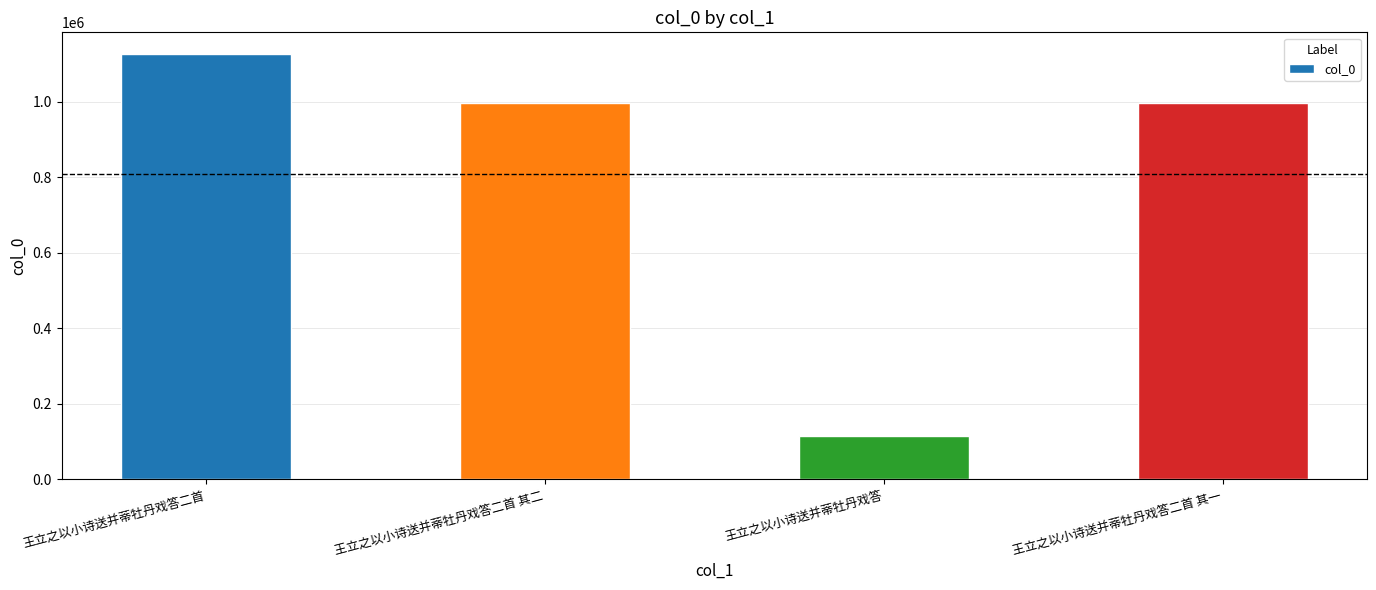

How many data points are less than 995374?

2